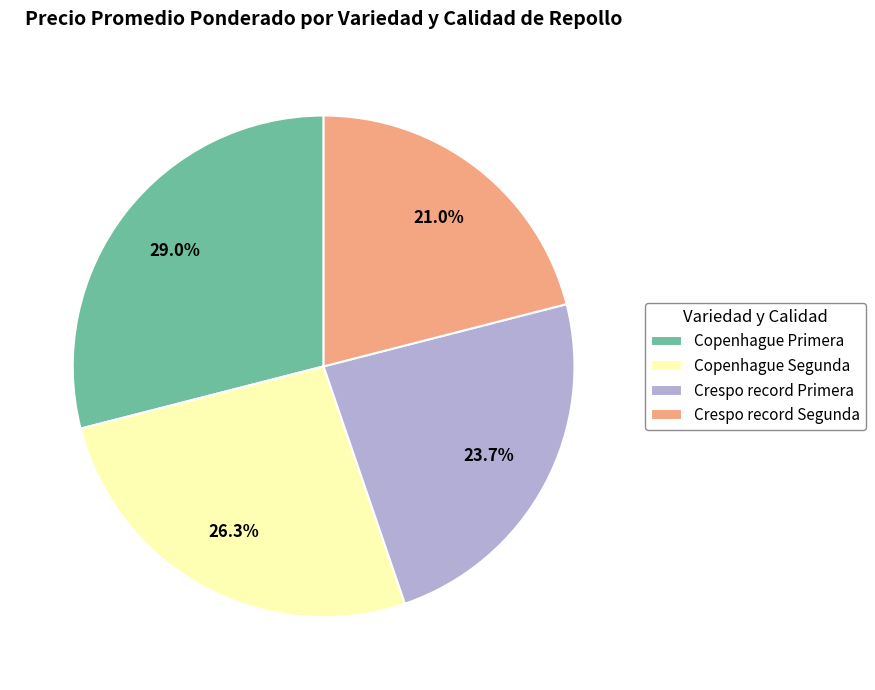

The Copenhague Primera slice represents 29% of the pie. True or false?

True